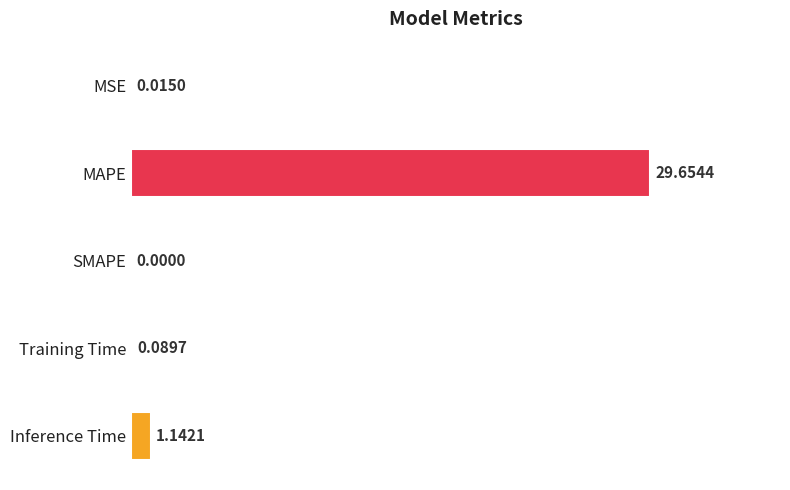

Which label corresponds to the largest value in the chart?

MAPE